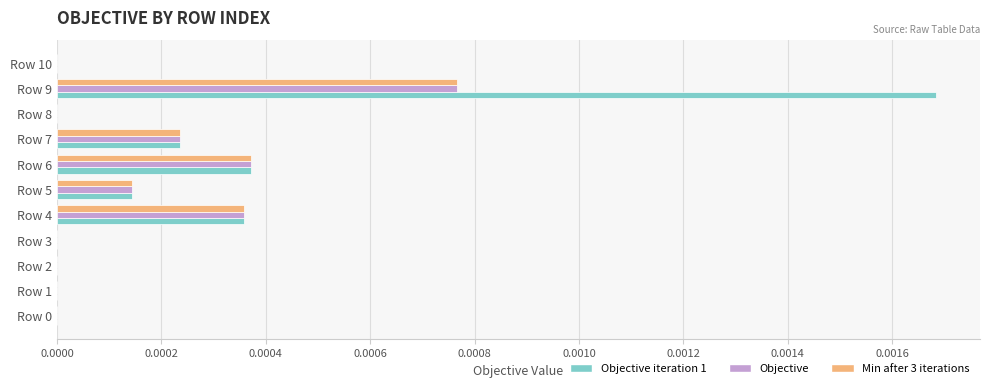

The value of Objective at Row 4 is 0.0. True or false?

True